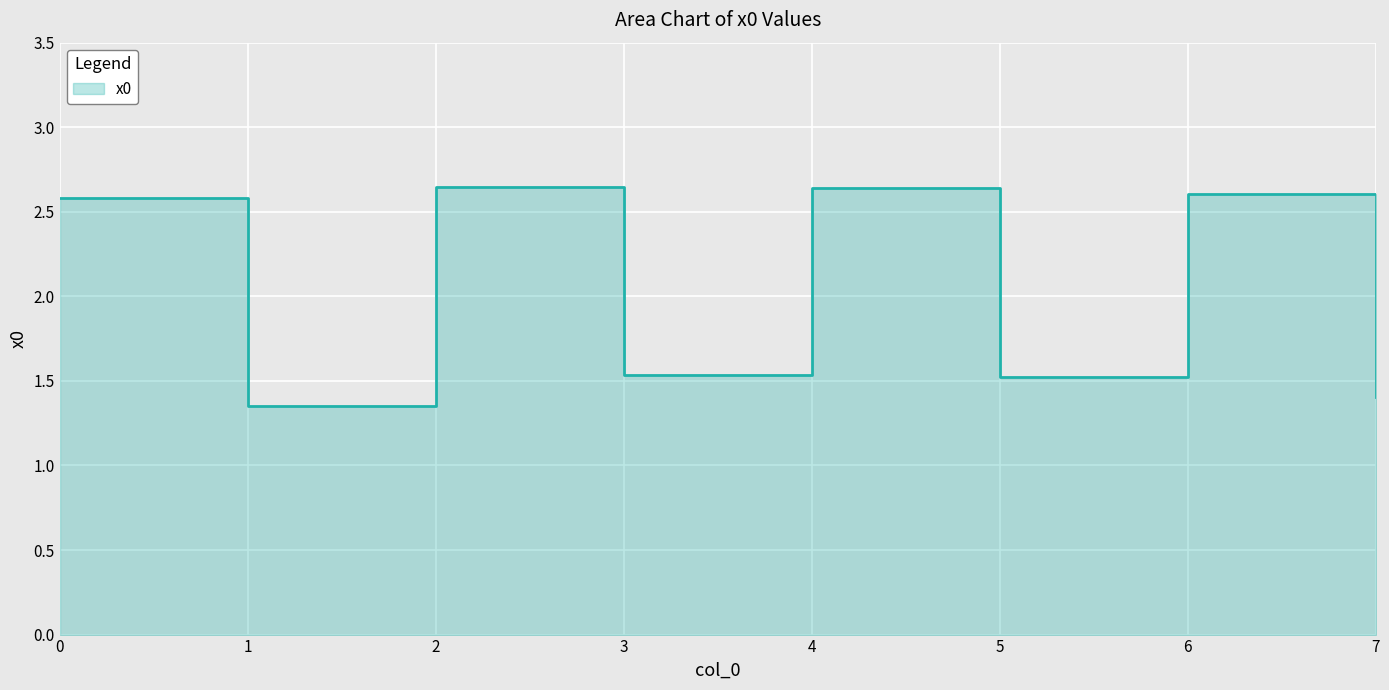

List the labels in order of value, smallest first.

1, 7, 5, 3, 0, 6, 4, 2